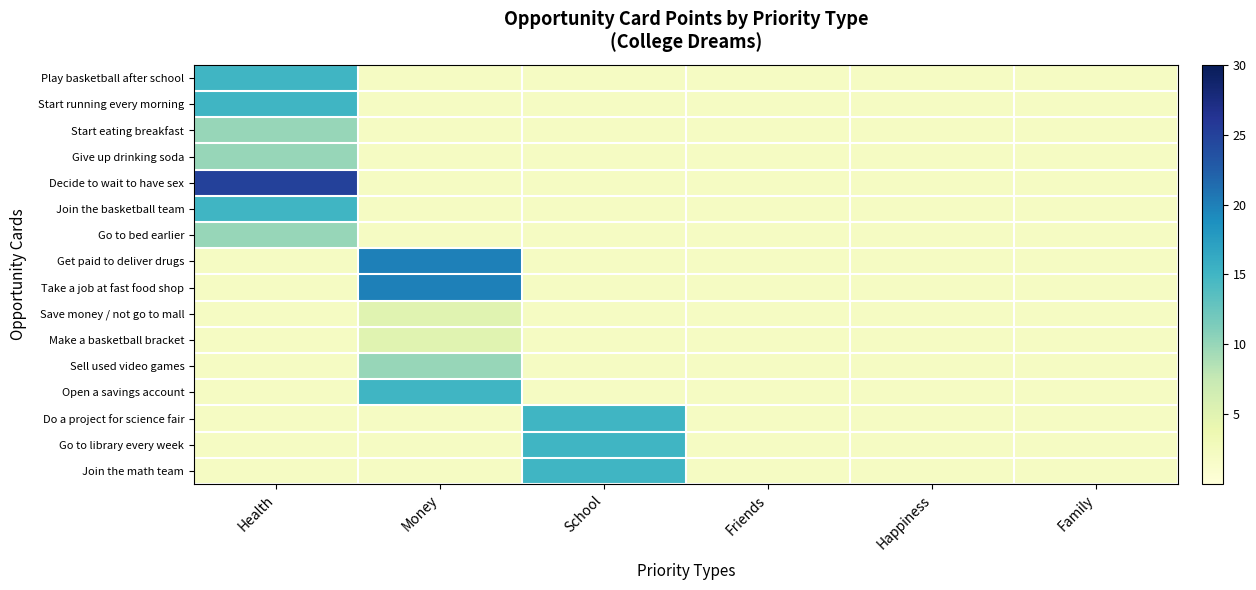

At how many categories does at least one series exceed 17?

2